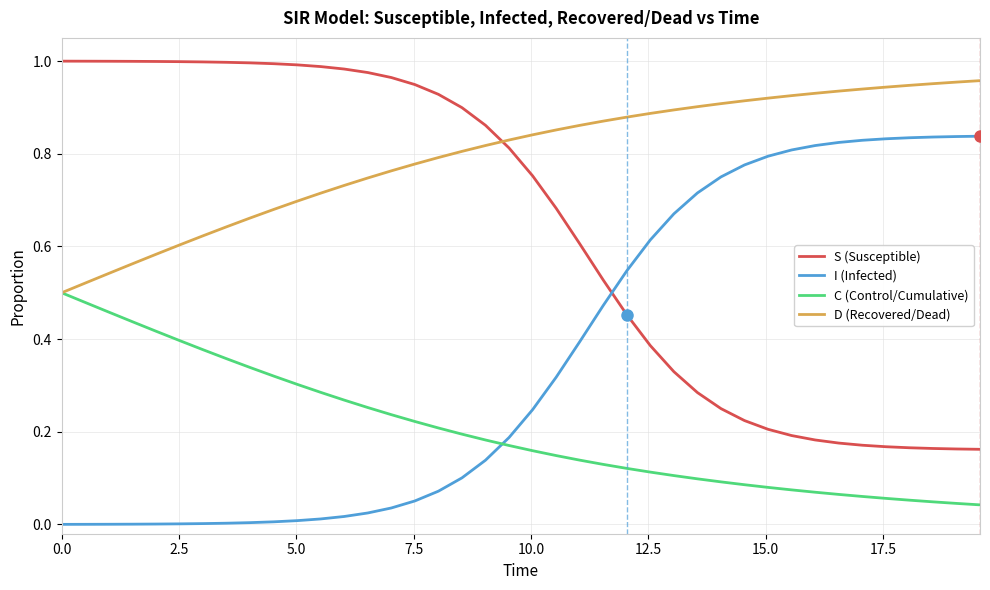

List the series in order of their overall mean, highest first.

D (Recovered/Dead), S (Susceptible), I (Infected), C (Control/Cumulative)